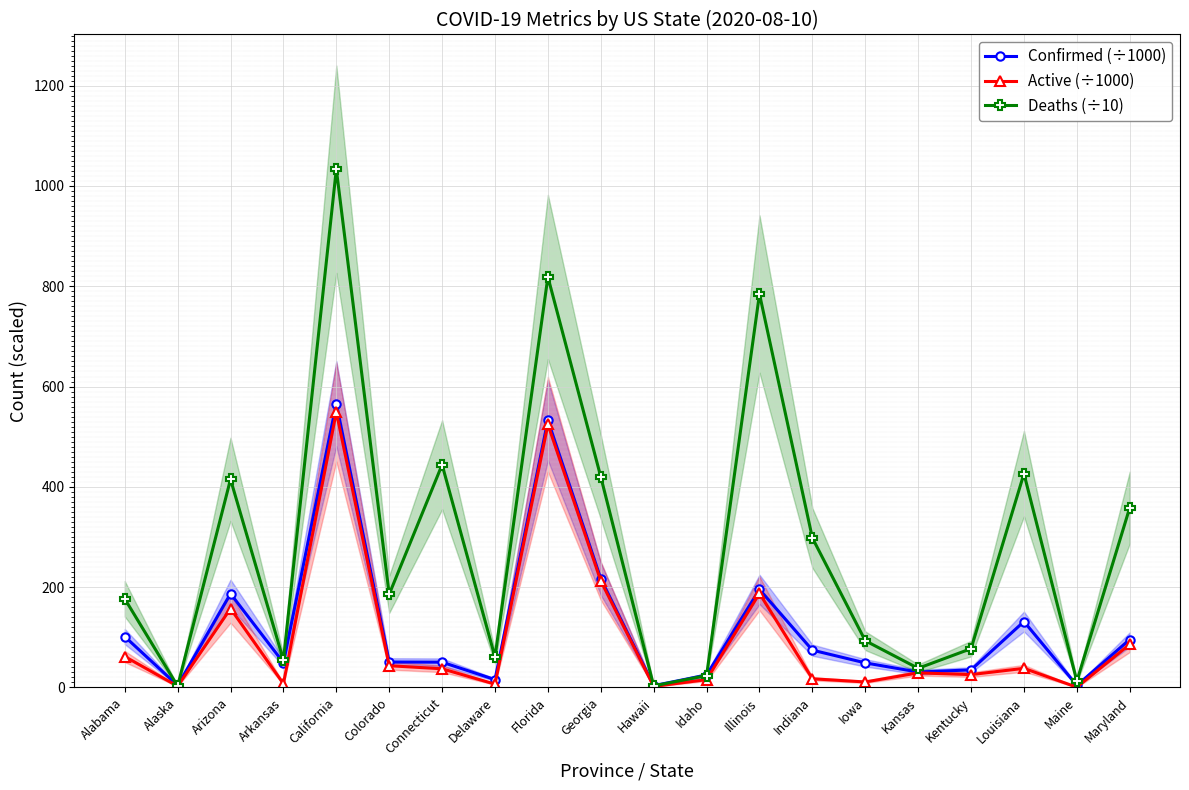

True or false: Active (÷1000) has a value of 187.5 at Illinois.

True